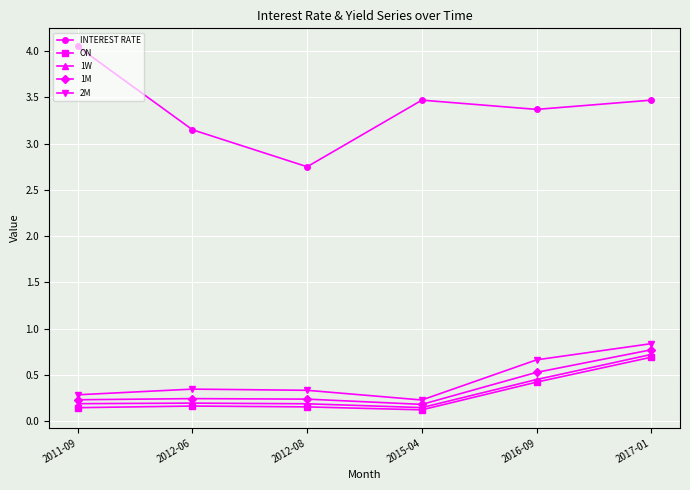

Which series changed the most between 2012-06 and 2017-01?

1M